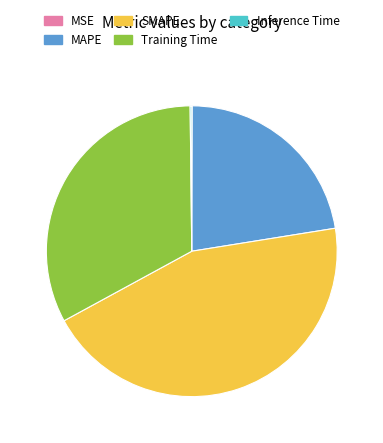

What is the ratio of the value at Training Time to the value at SMAPE?

0.7